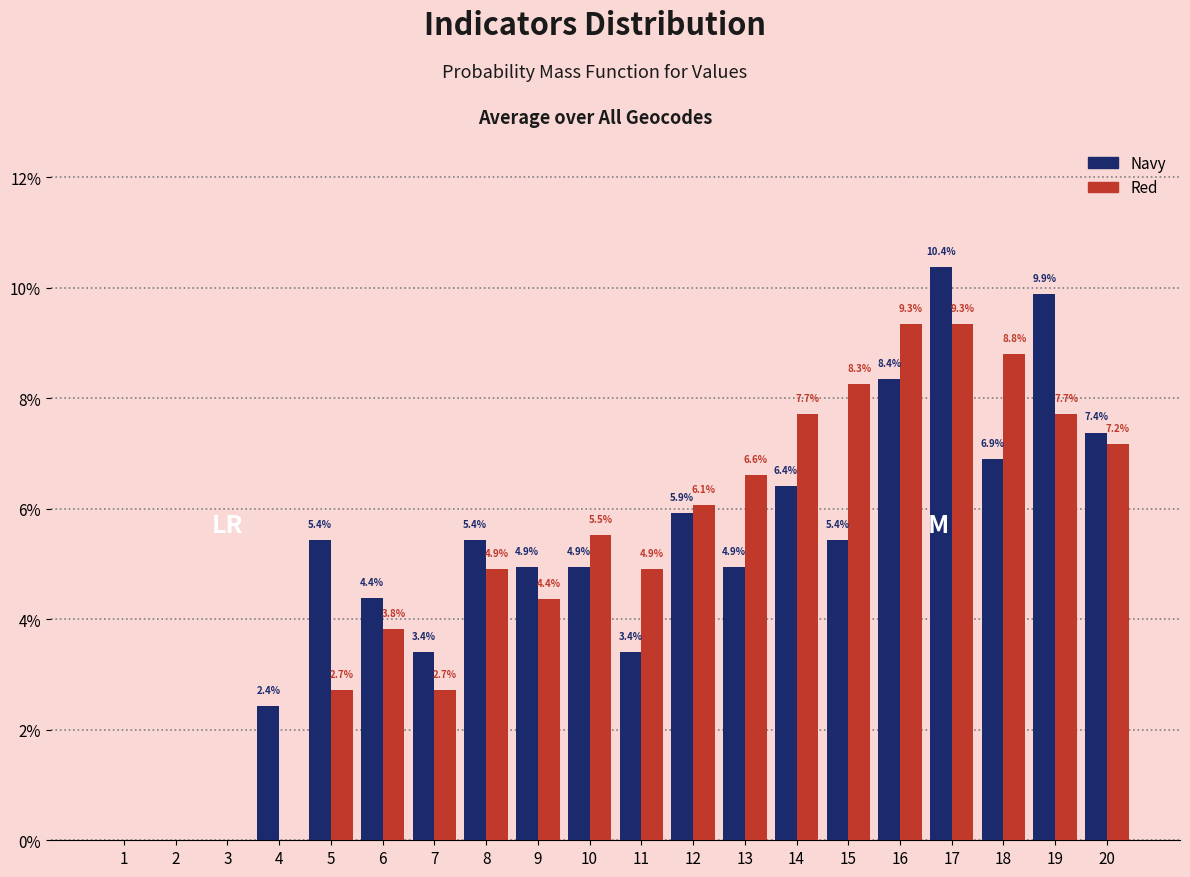

The value of Red at 16 is 15.4. True or false?

False